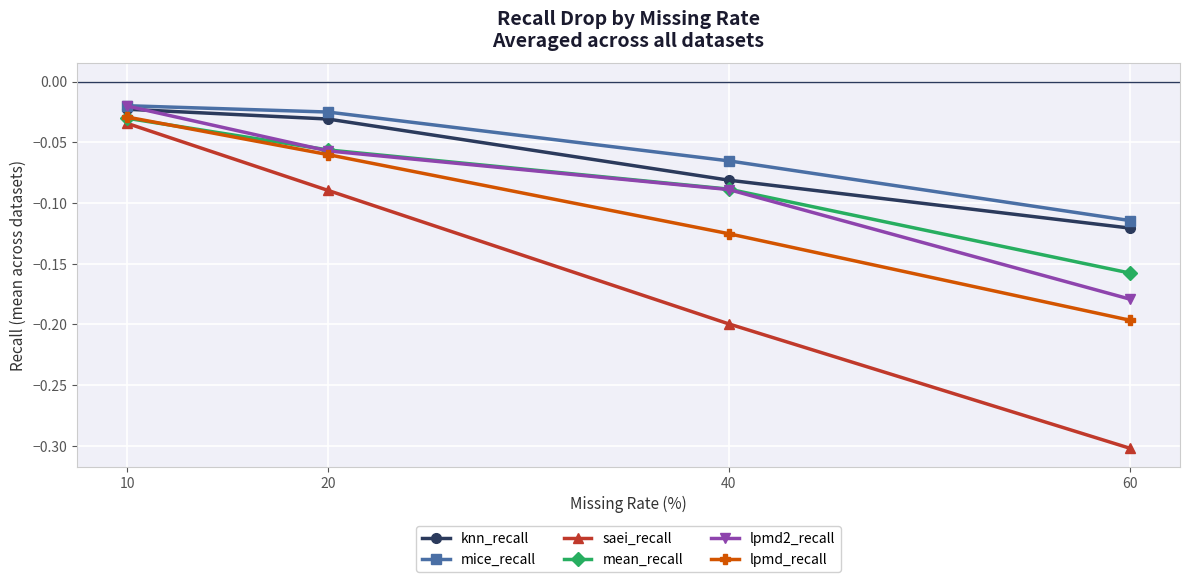

True or false: mean_recall and knn_recall intersect in this chart.

False